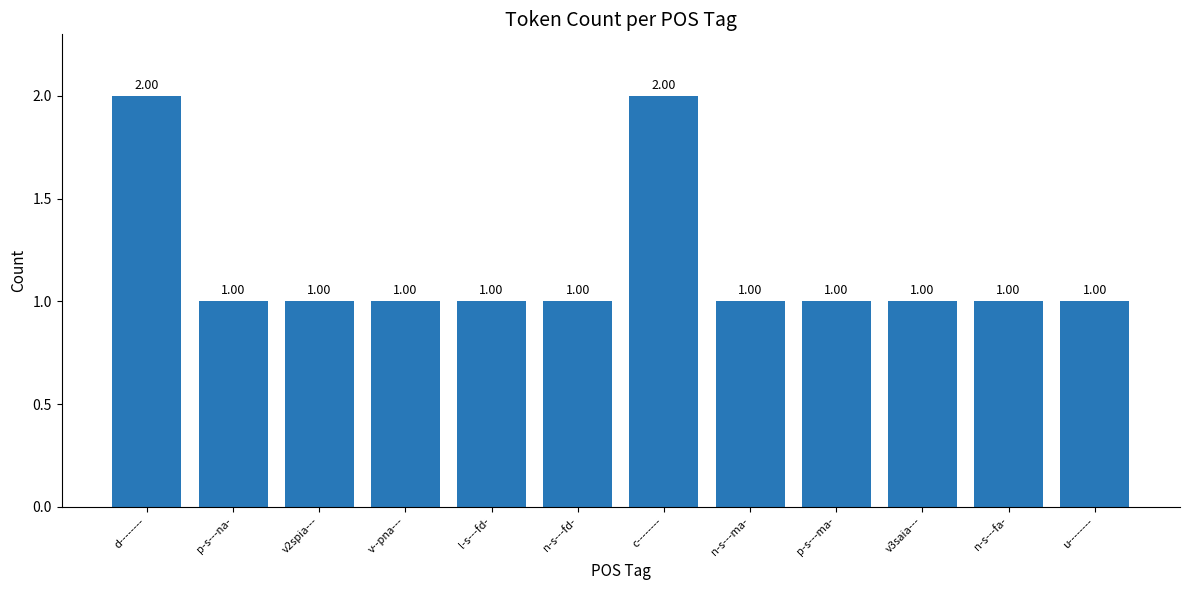

What position from the right is v3saia---?

3